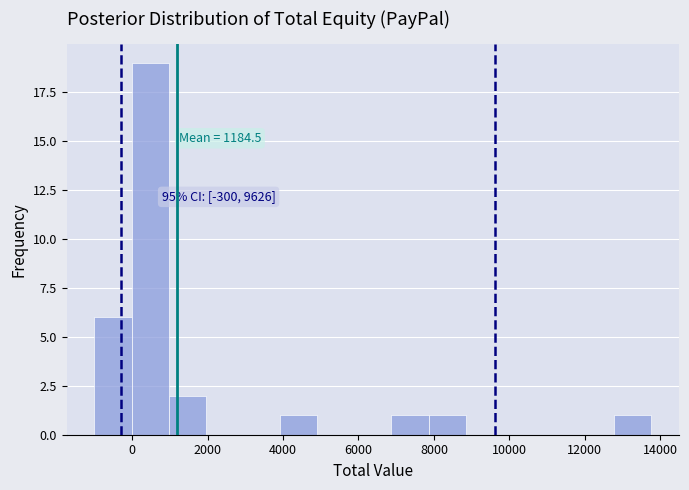

Which range on the x-axis has the tallest bar?

0 to 1000